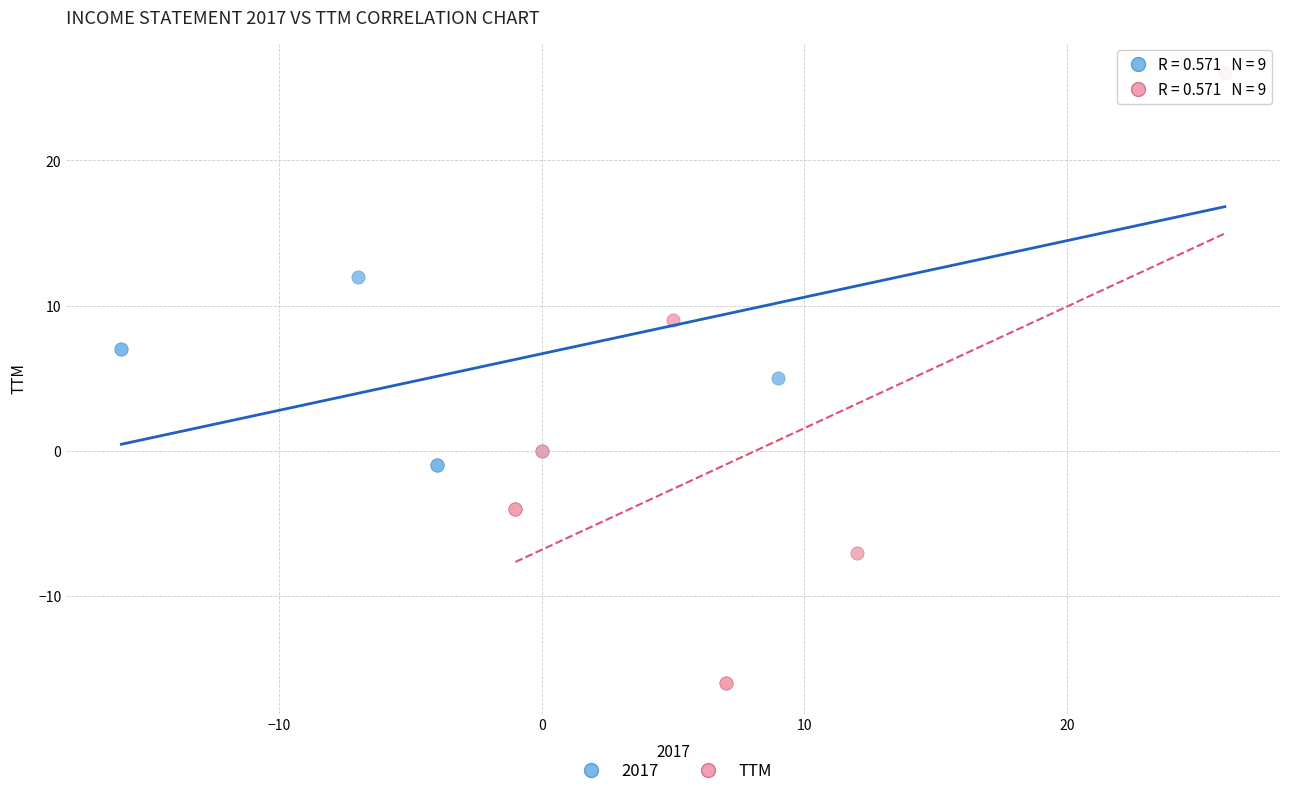

Which series has the widest spread of Y values?

TTM